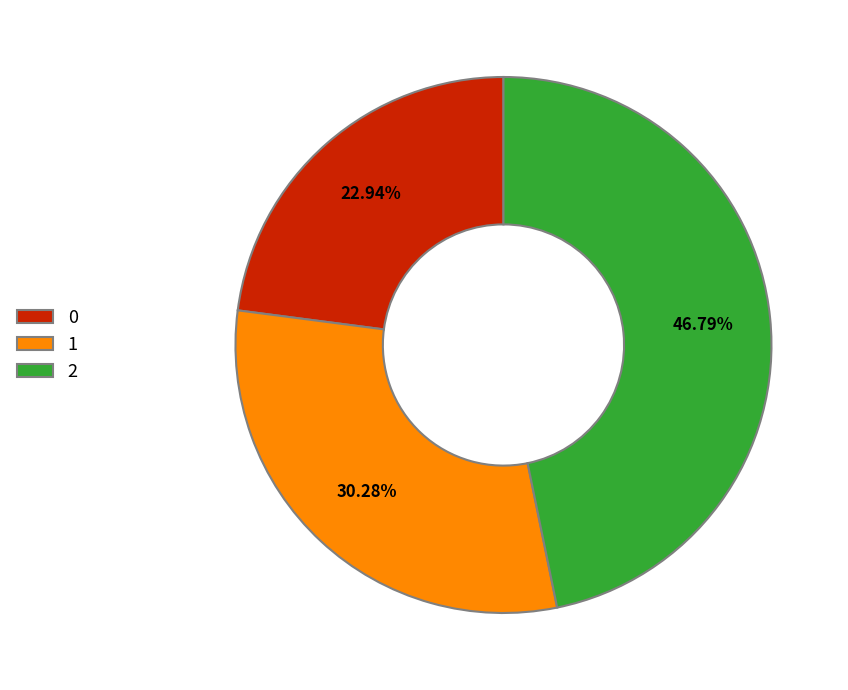

Which slice is the largest?

2